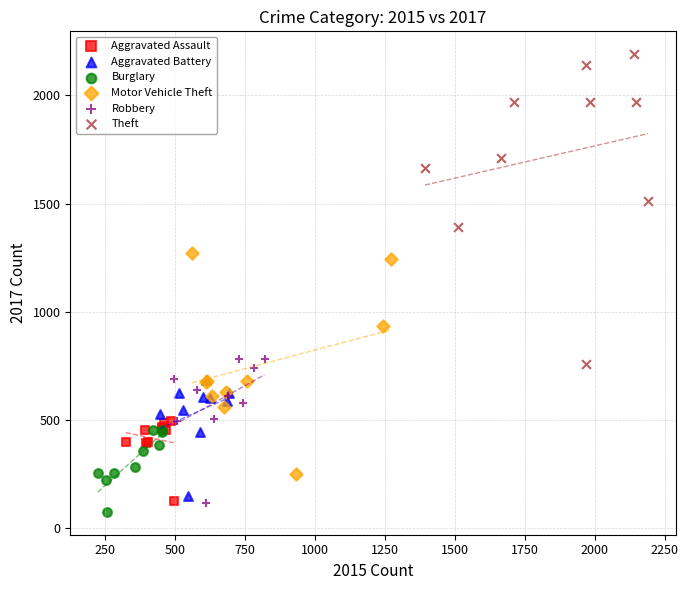

Which series reaches the maximum Y coordinate?

Theft